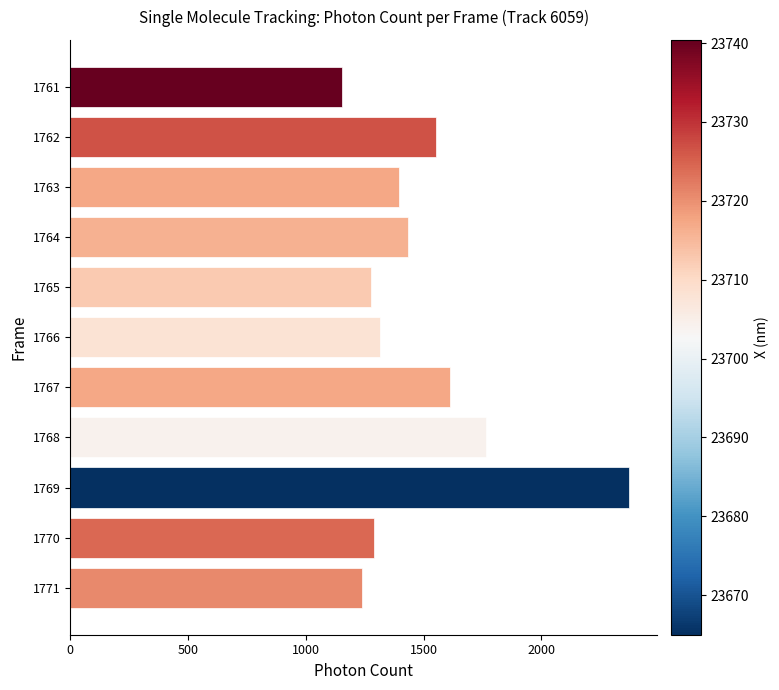

What is the sum of all values?

16410.7